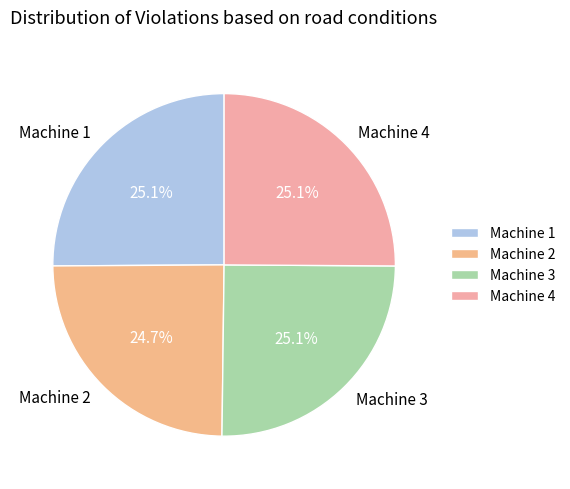

Is it true that Machine 2 is 25% of the pie?

True